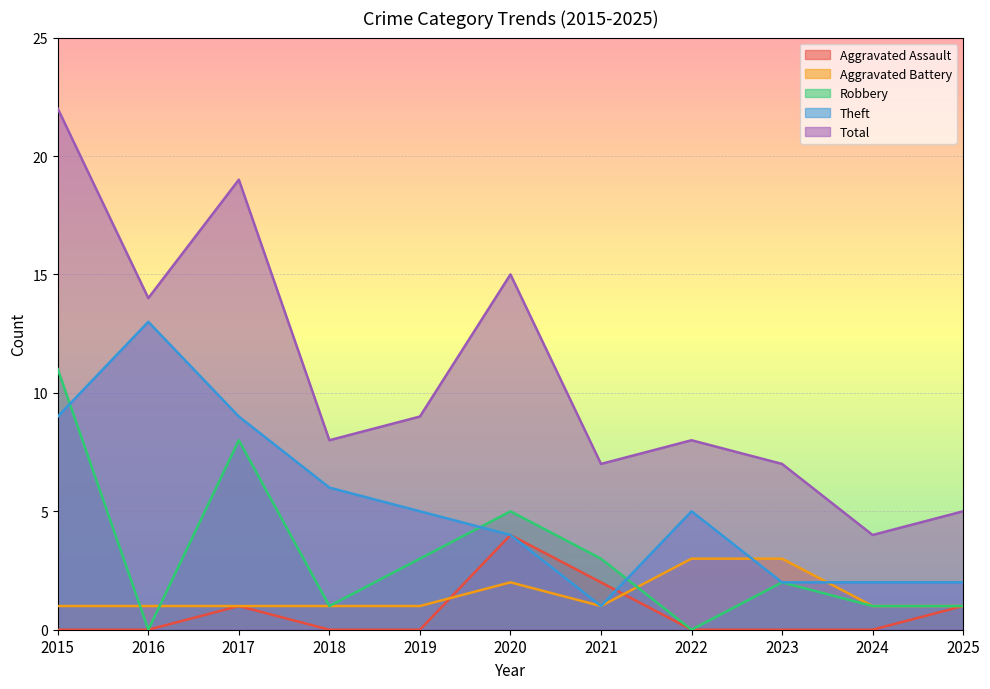

Reading left to right, what are all the values shown in this chart?

Aggravated Assault: 0	0	1	0	0	4	2	0	0	0	1
Aggravated Battery: 1	1	1	1	1	2	1	3	3	1	1
Robbery: 11	0	8	1	3	5	3	0	2	1	1
Theft: 9	13	9	6	5	4	1	5	2	2	2
Total: 22	14	19	8	9	15	7	8	7	4	5